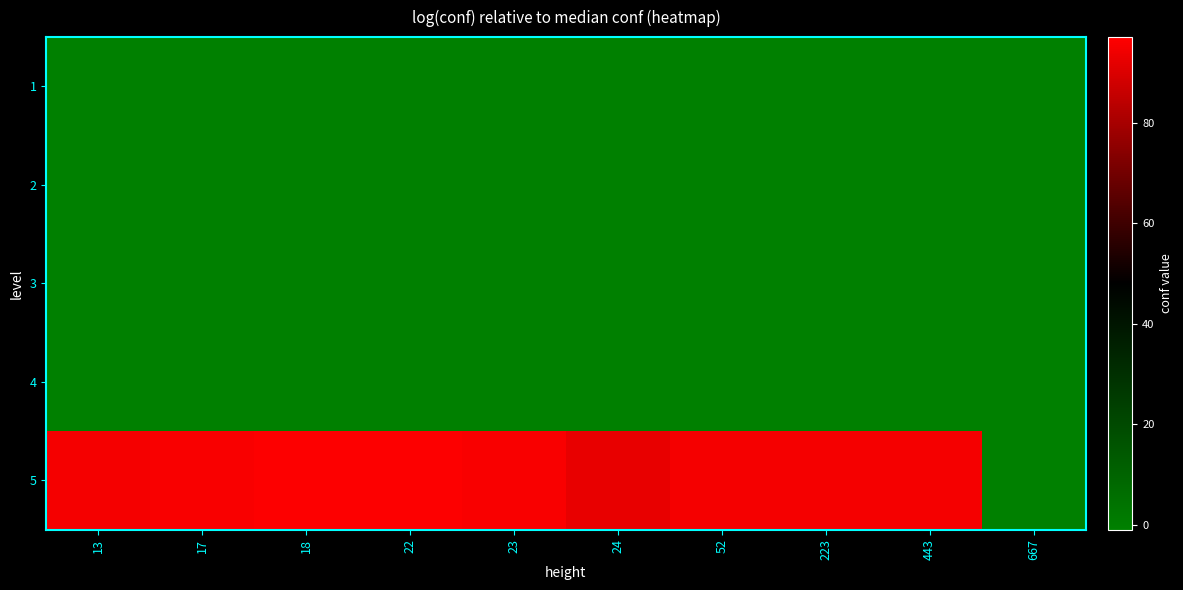

What is the total value across all series at 13?

91.0